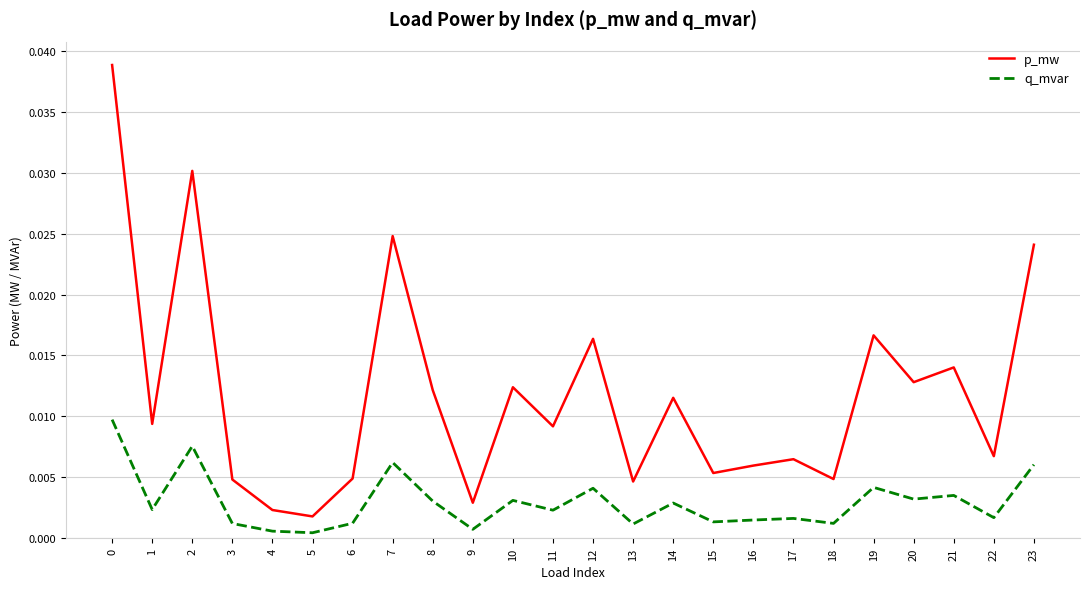

True or false: p_mw and q_mvar intersect in this chart.

False